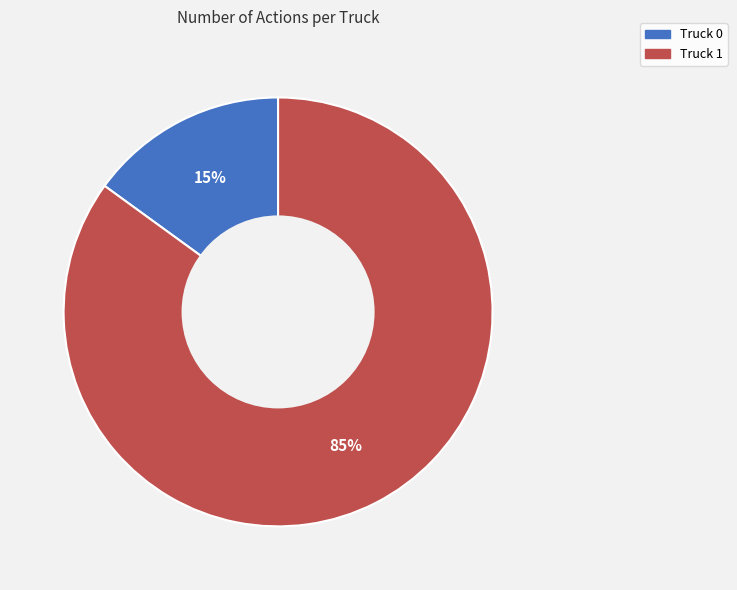

Which category accounts for the majority?

Truck 1